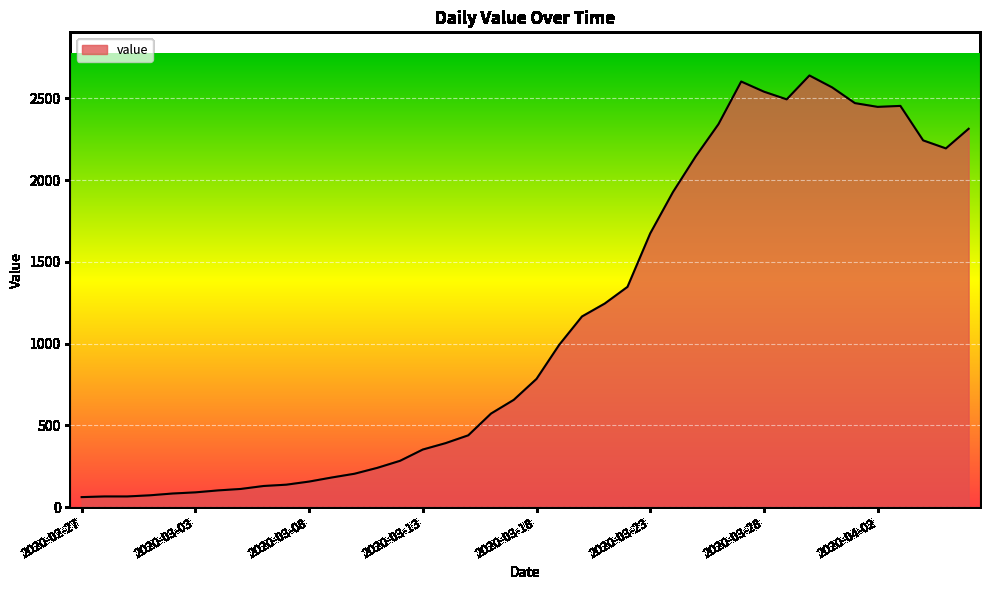

What is the difference between the maximum and minimum values?

2579